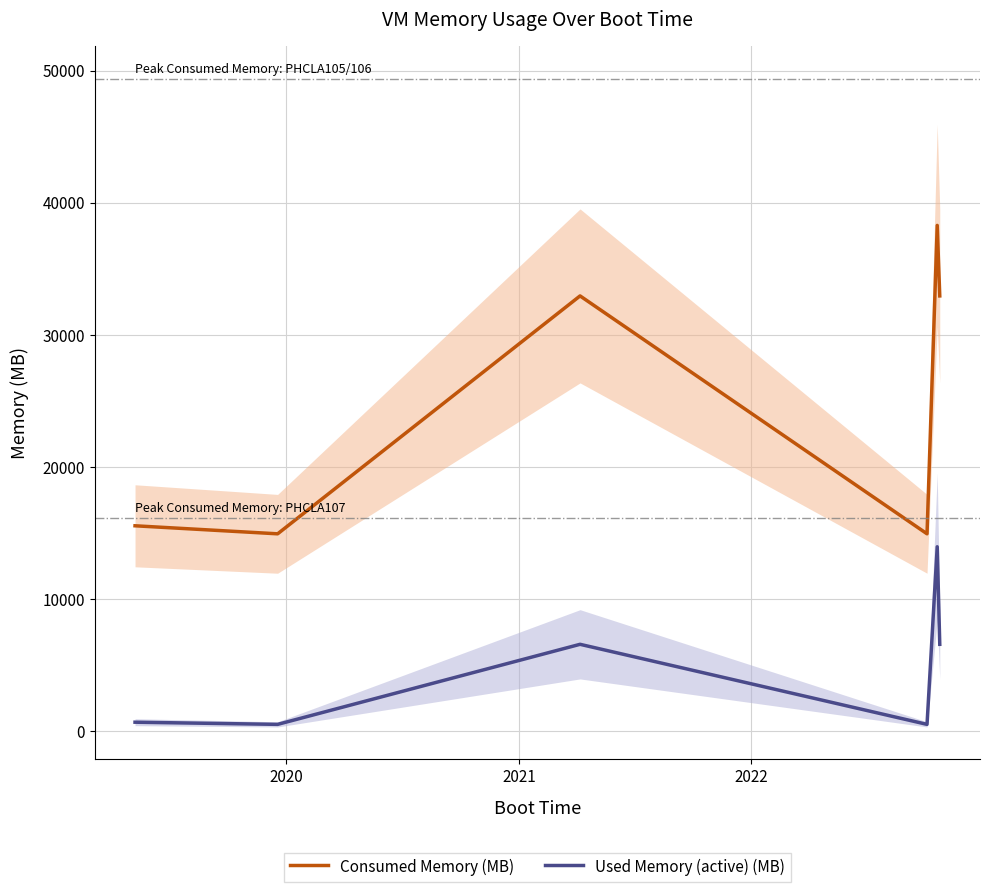

What is the sum of all Consumed Memory (MB) values?

149501